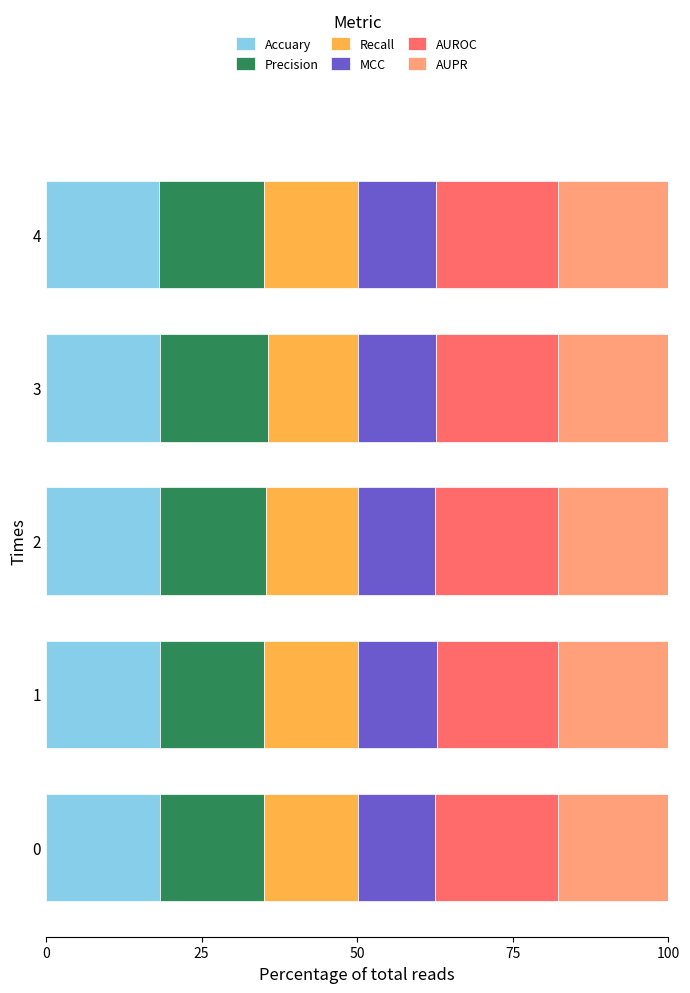

What is the lowest value of the Accuary series?

18.2